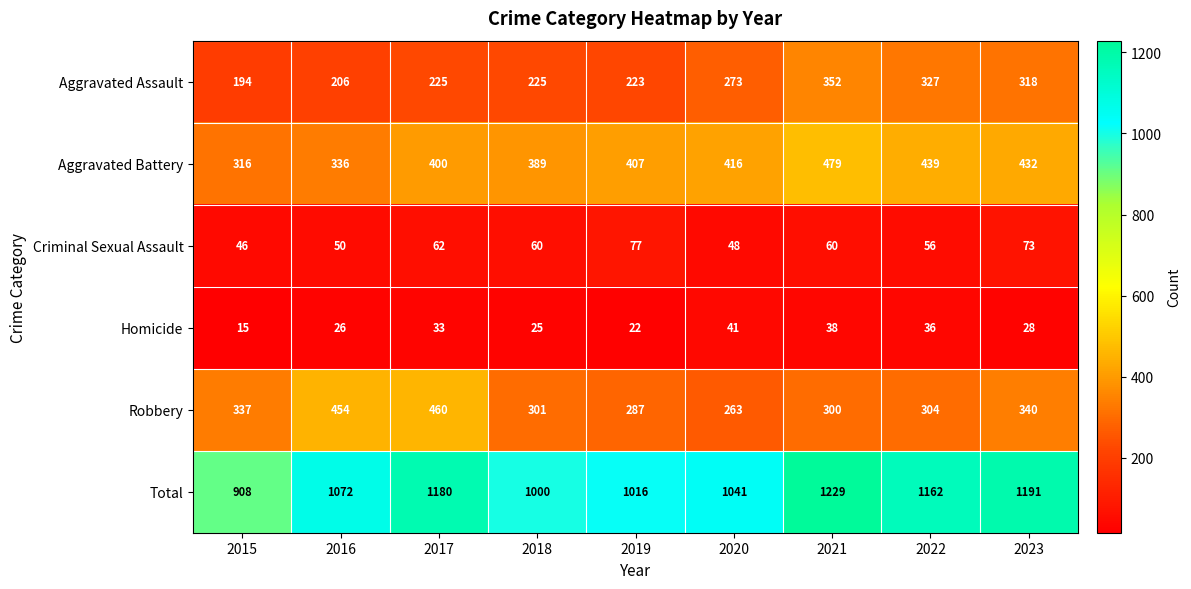

Where is Aggravated Assault nearest to the value 273?

2020